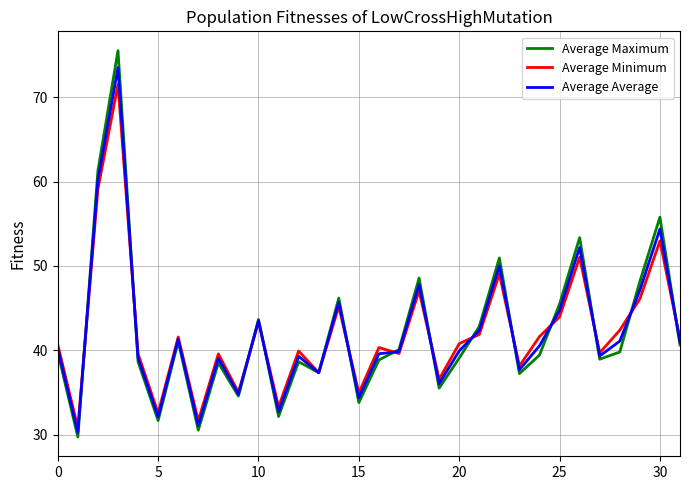

Which series has the largest range (max minus min)?

Average Maximum